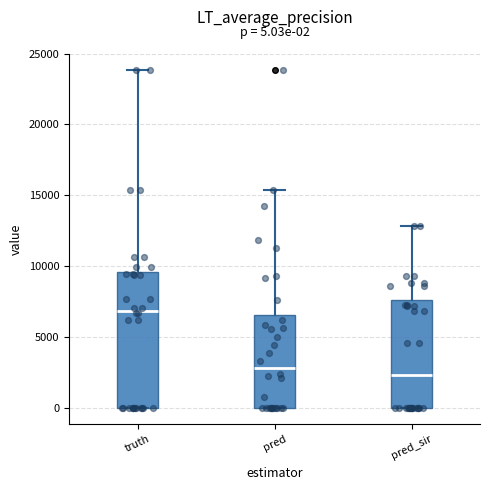

Which box is the tallest, from its lower edge to its upper edge?

truth